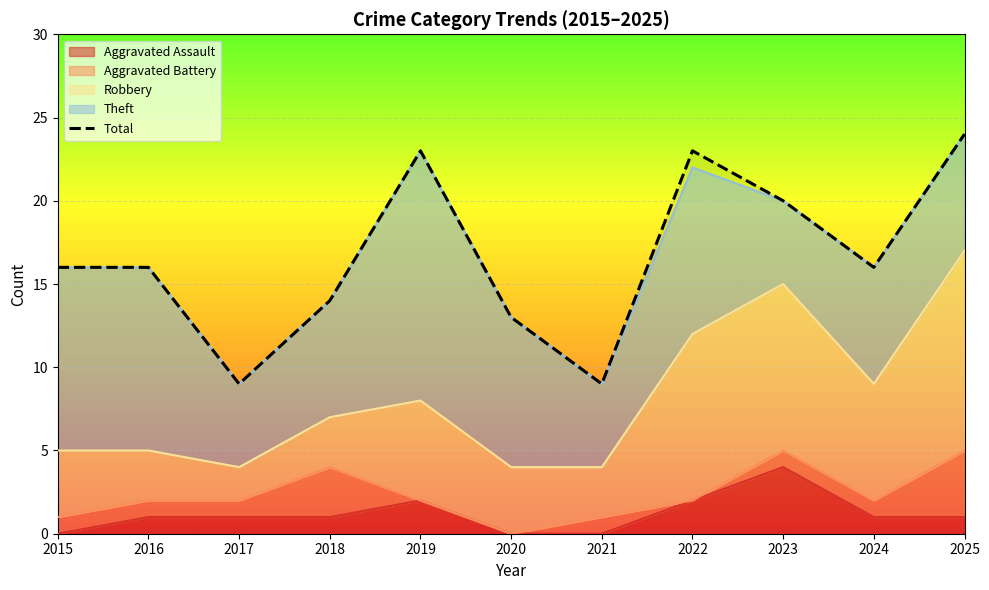

What is the ratio of the value at 2019 to the value at 2025?

1.0